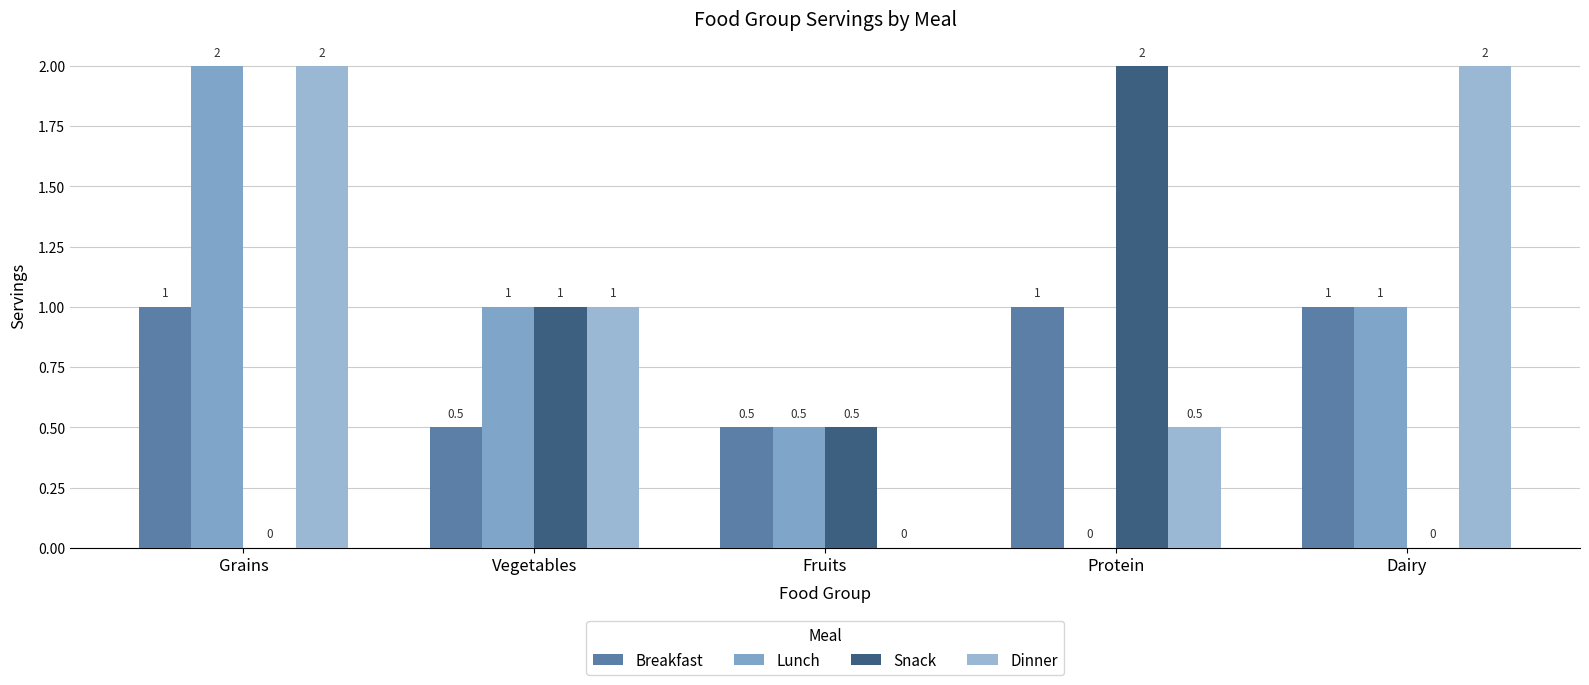

Does the chart contain stacked bars?

No